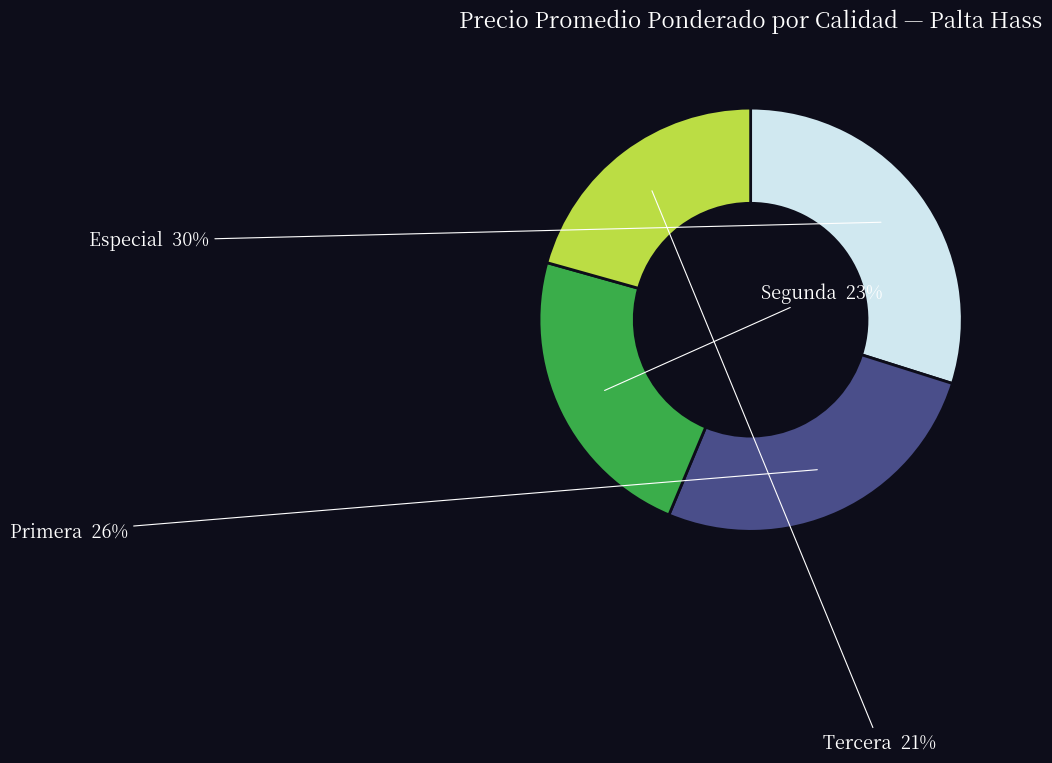

What is the ratio of the value at Segunda to the value at Primera?

0.9